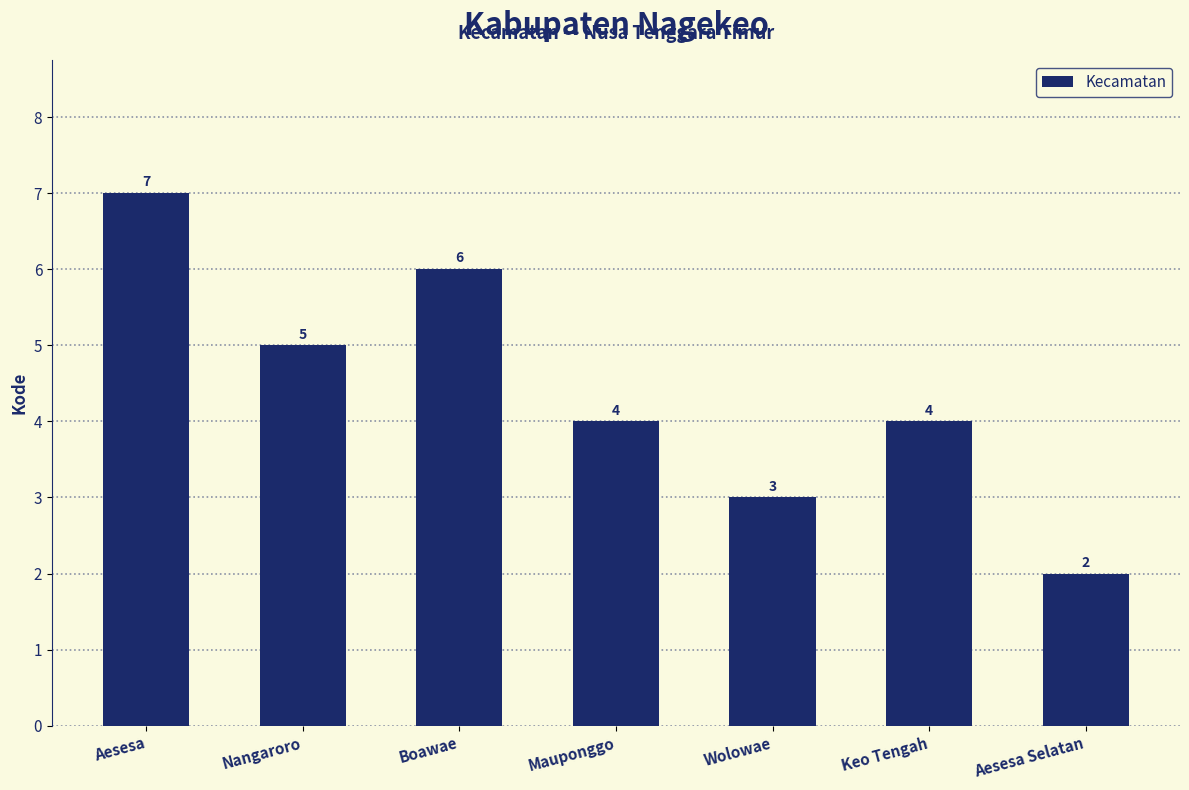

True or false: the data shows 11 at Boawae.

False